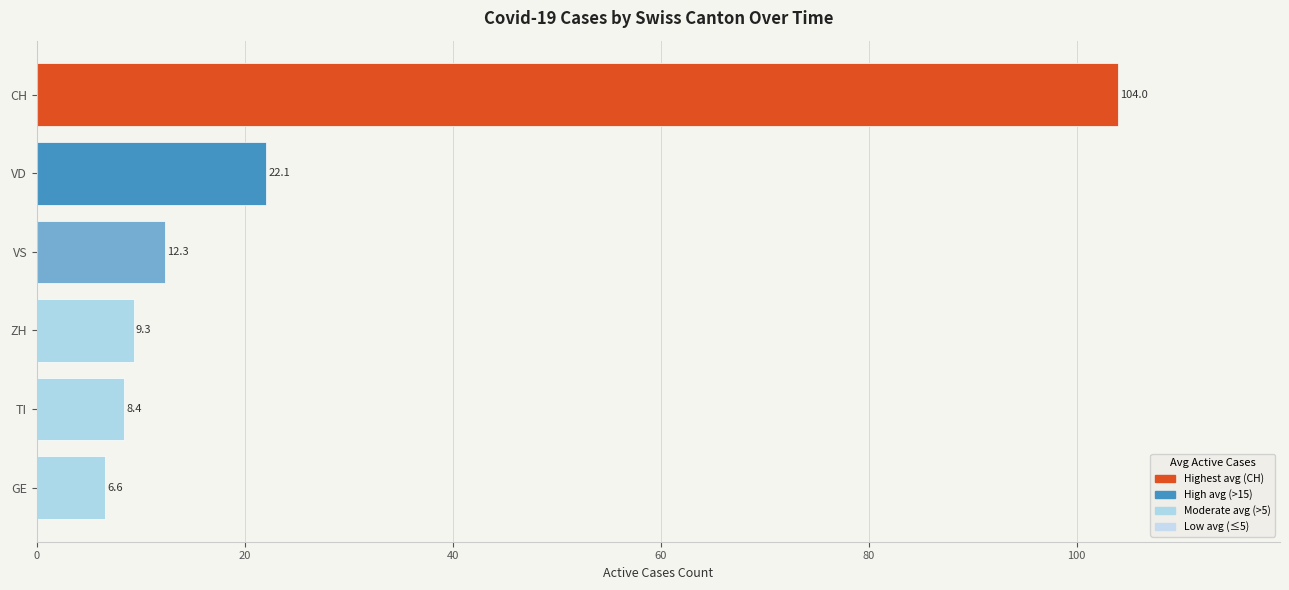

Is it true that the value at CH is 64.2?

False